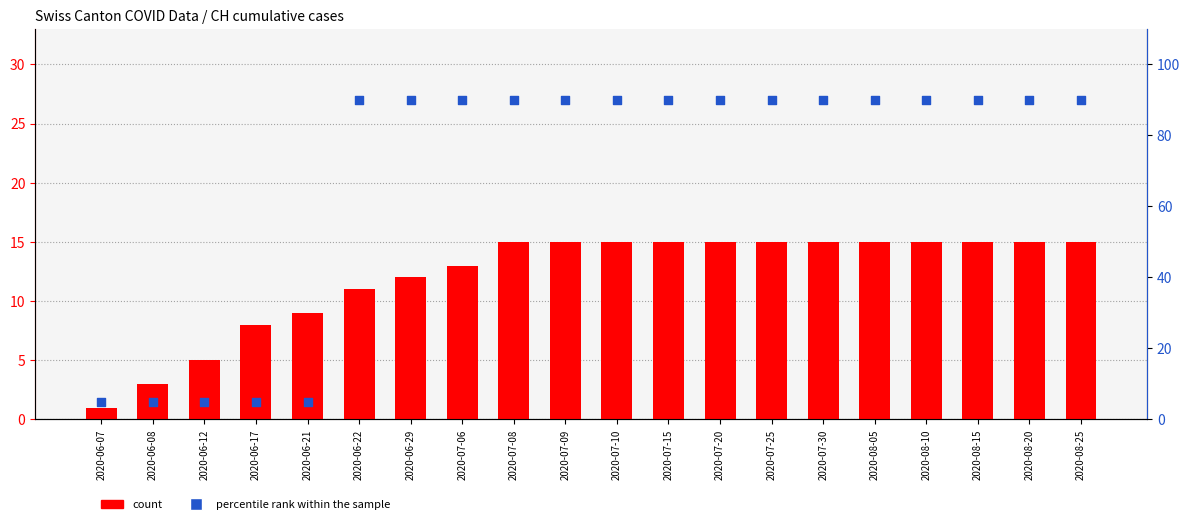

Which series has the widest spread of Y values?

percentile rank within the sample